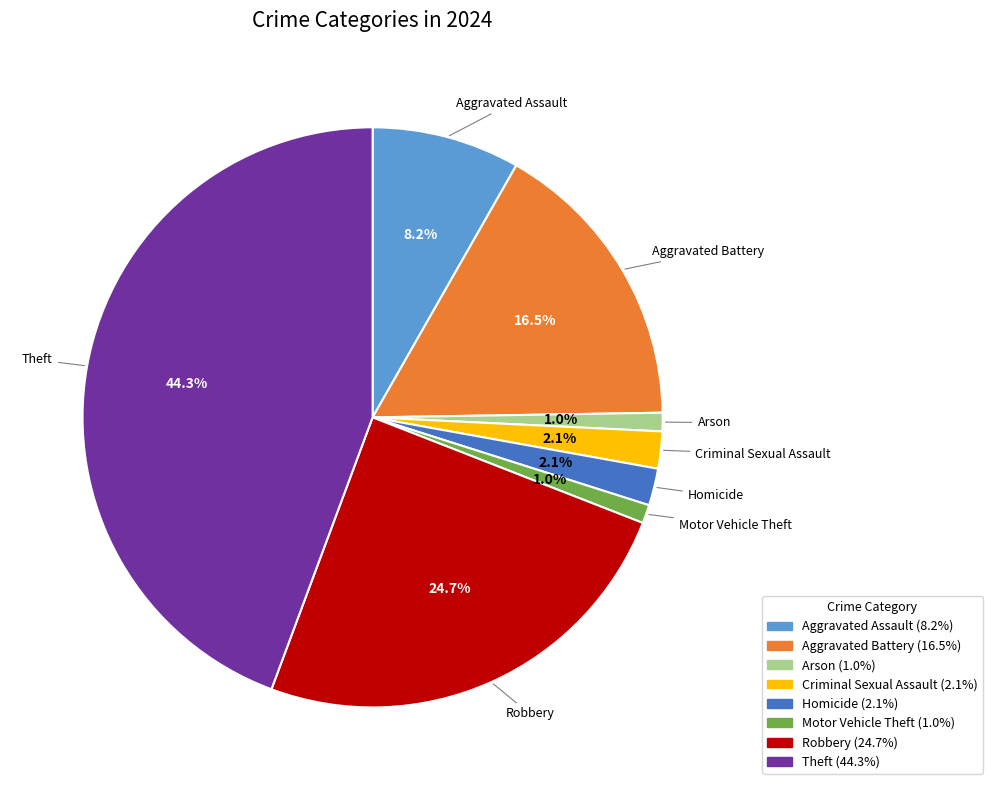

Is the sum of Motor Vehicle Theft and Homicide greater than half?

No